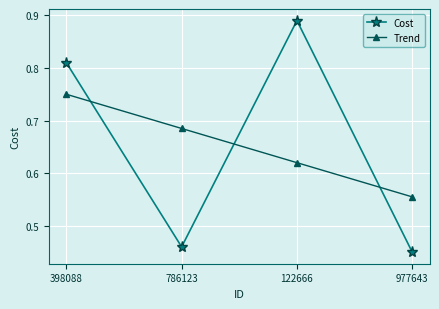

How many categories are shown in the chart?

4